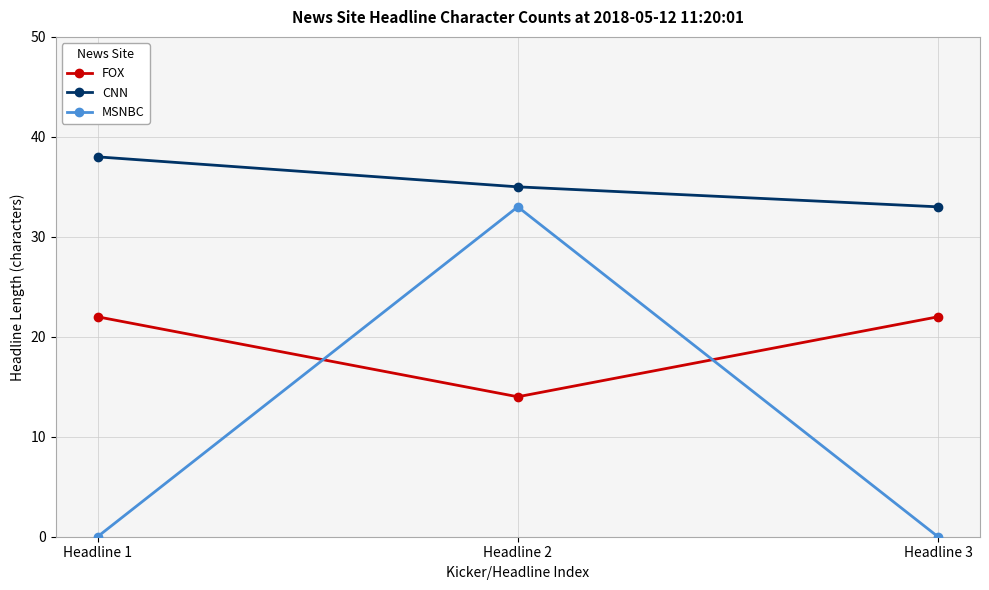

Is the value of FOX at Headline 3 greater than the value of MSNBC at Headline 3?

Yes